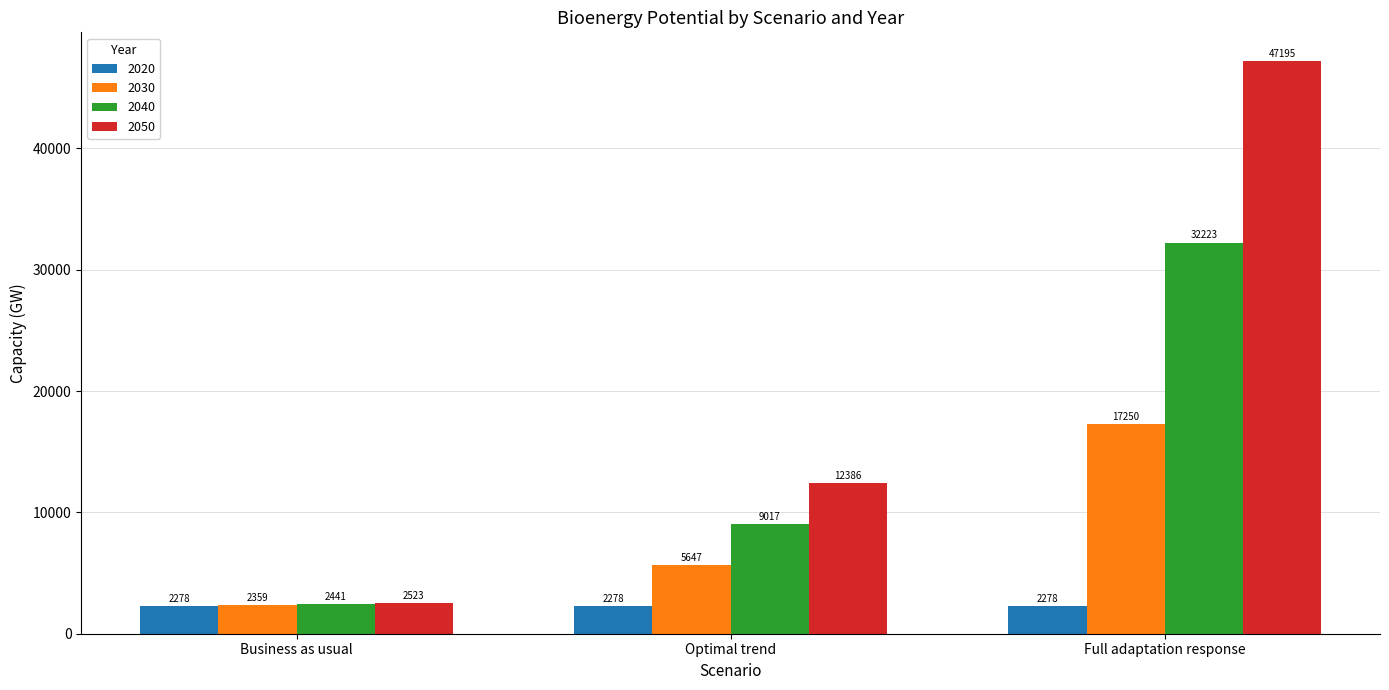

Which category has the highest value in the 2050 series?

Full adaptation response